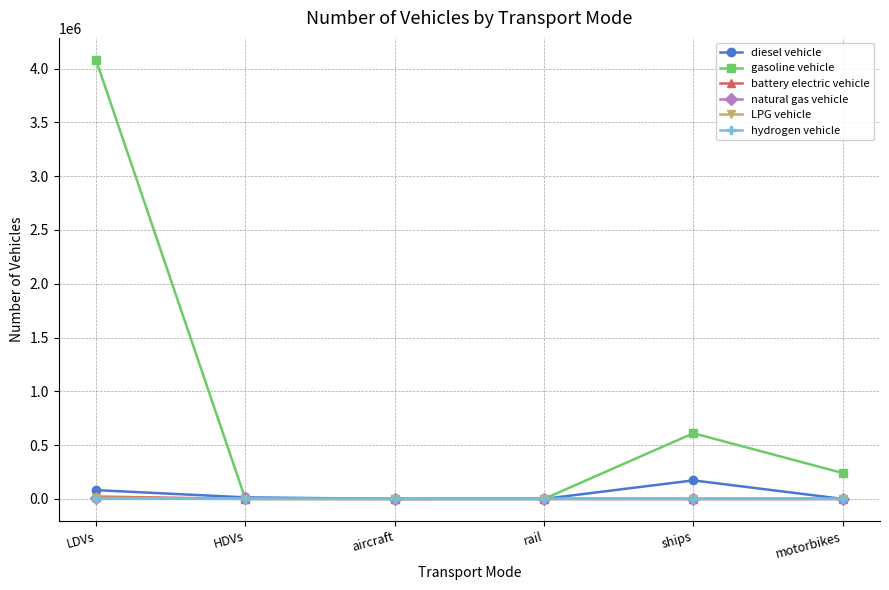

True or false: hydrogen vehicle has more than 2 interior local peaks.

False